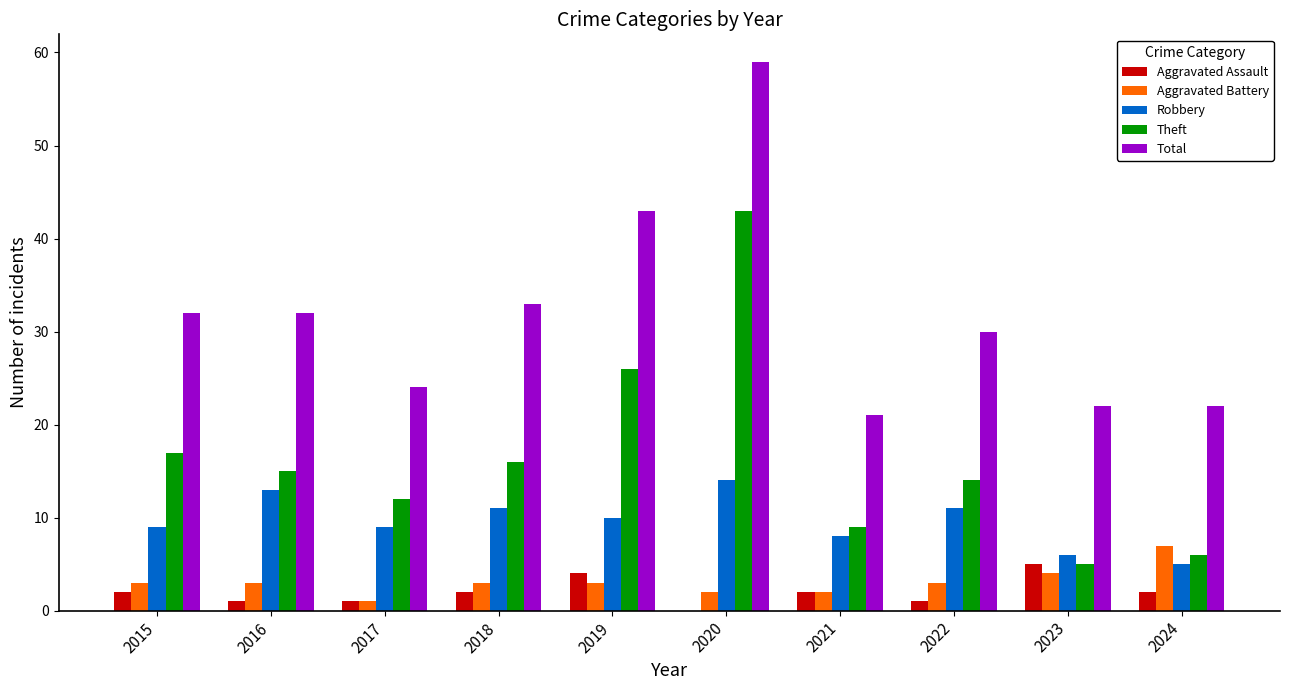

What is the greatest value displayed?

59